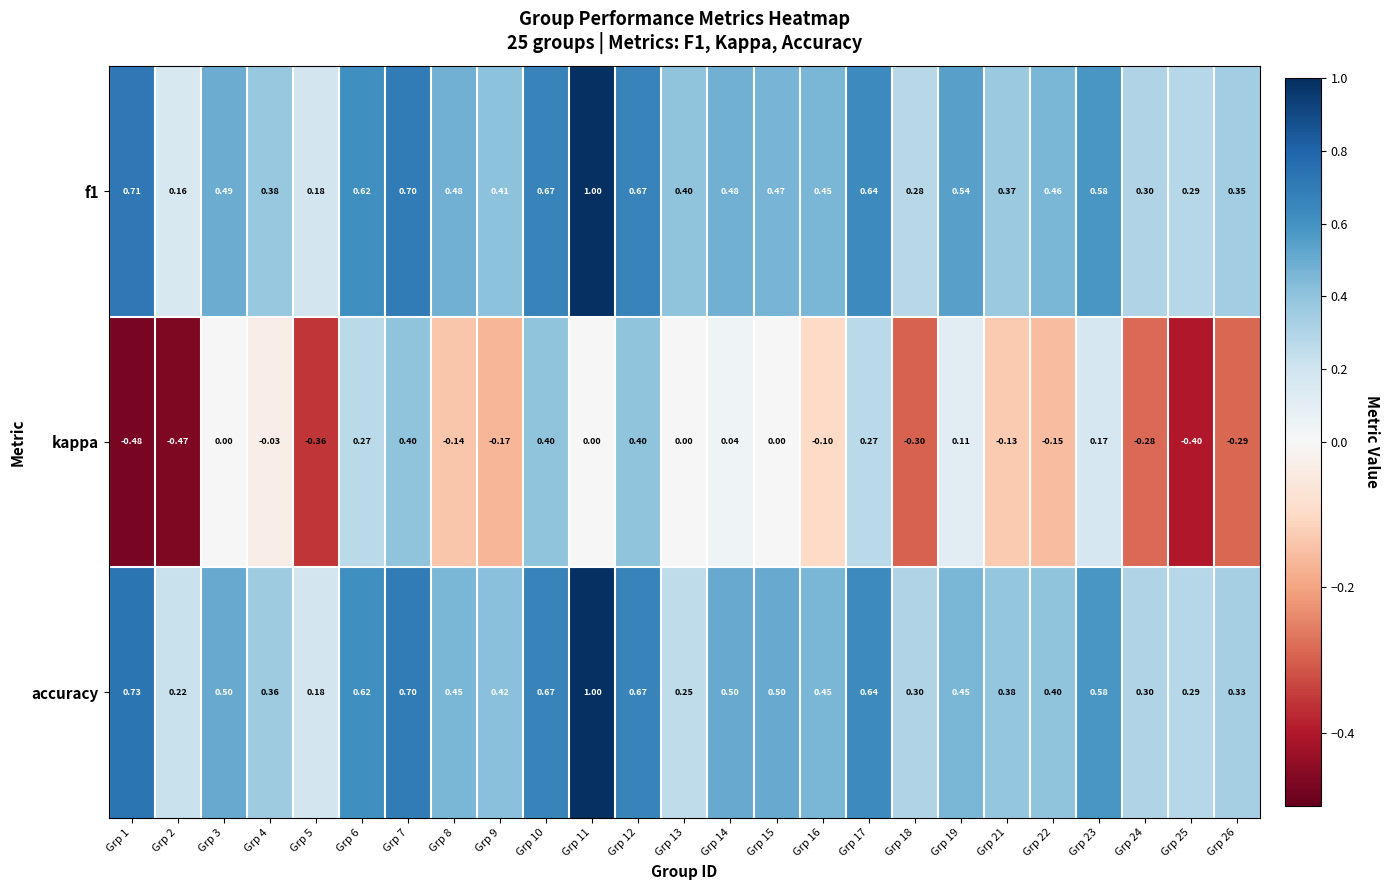

How many series are shown in this chart?

3